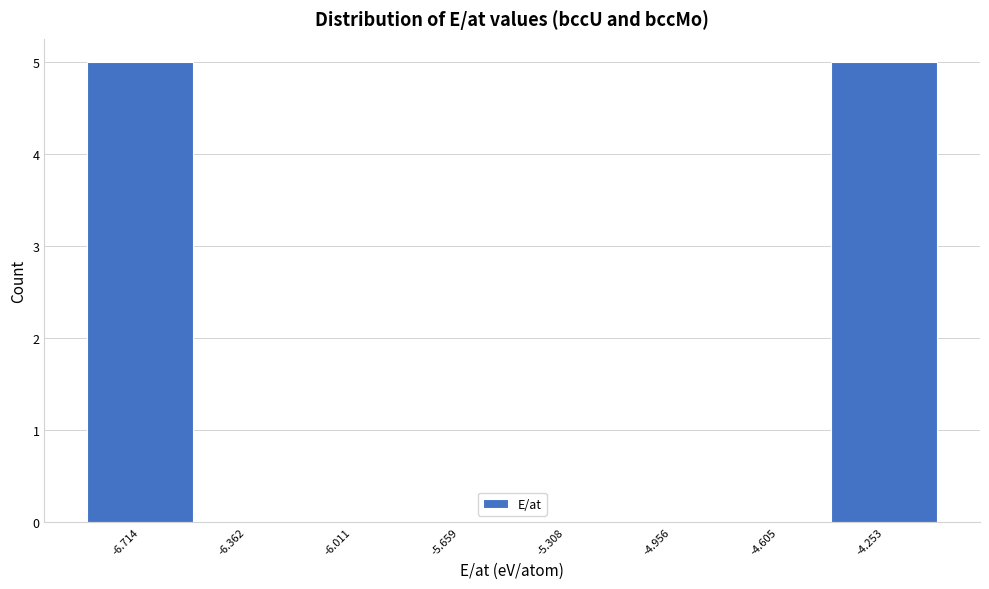

Reading left to right, list every bar in this chart as the range it spans on the x-axis followed by its height. Neither the bar edges nor the heights are printed on the chart, so give them approximately, as read against the axes.

-6.90 to -6.55: 5
-6.55 to -6.20: 0
-6.20 to -5.85: 0
-5.85 to -5.50: 0
-5.50 to -5.15: 0
-5.15 to -4.80: 0
-4.80 to -4.45: 0
-4.45 to -4.10: 5